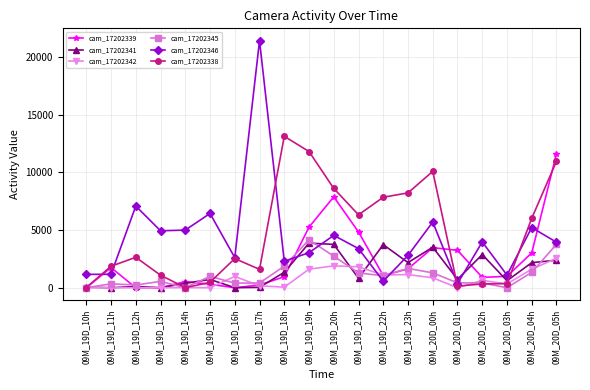

Is the value of cam_17202338 at 09M_19D_15h greater than the value of cam_17202341 at 09M_20D_00h?

No